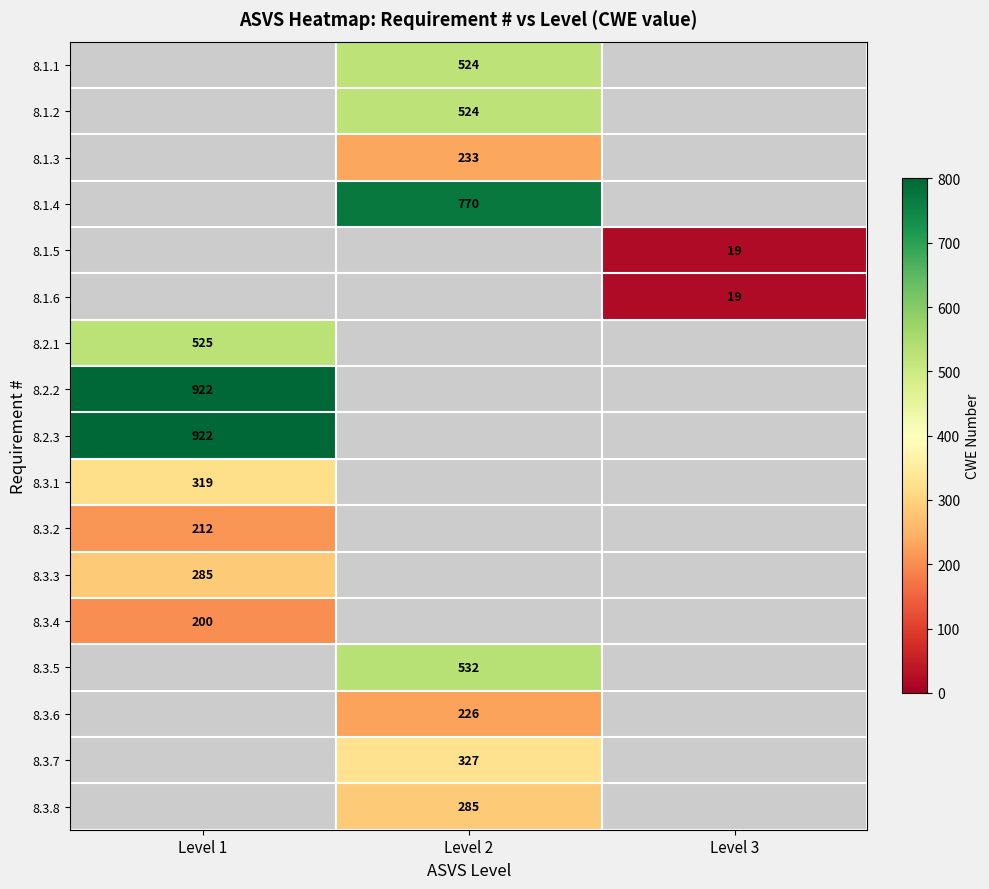

What is the smallest value displayed?

19.0